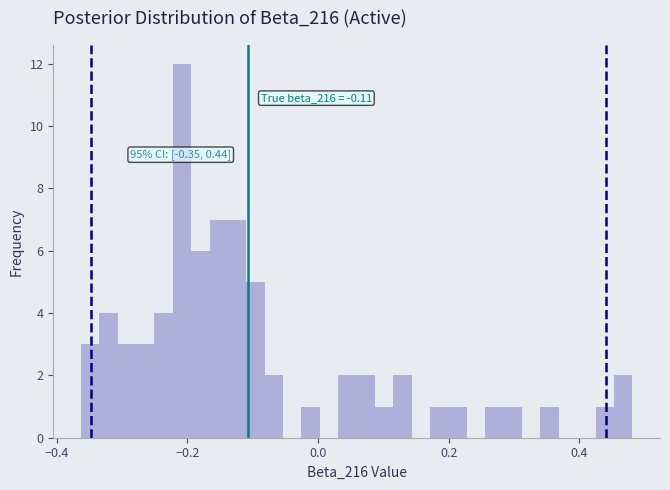

Read against the x-axis, roughly where is the centre of the tallest bar?

-0.20